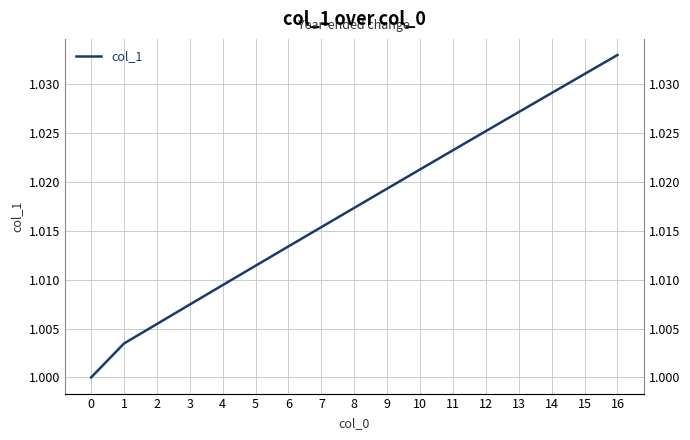

What value does the data have at 6?

1.0